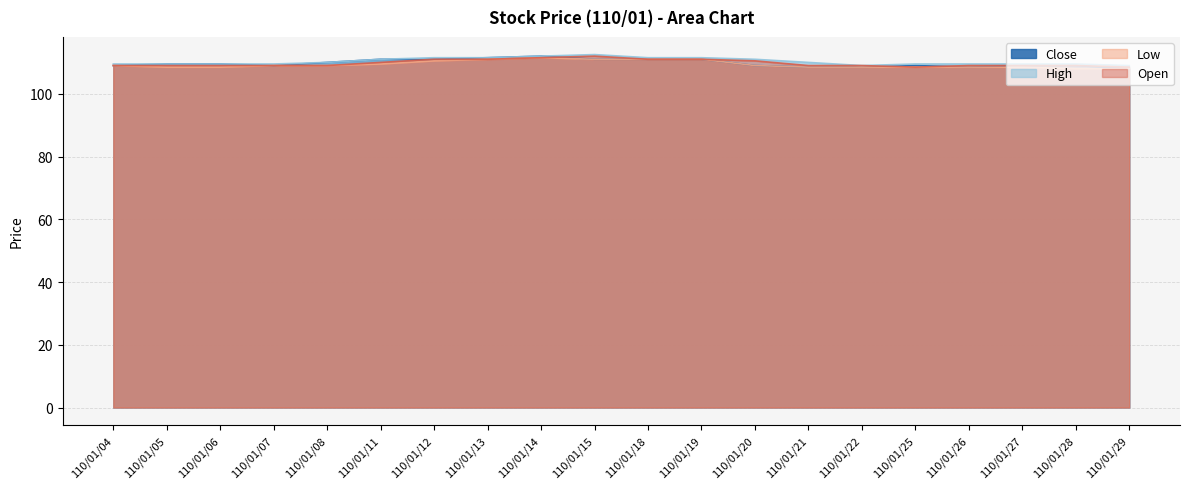

The High series shows 109.5 at 110/01/26. True or false?

True